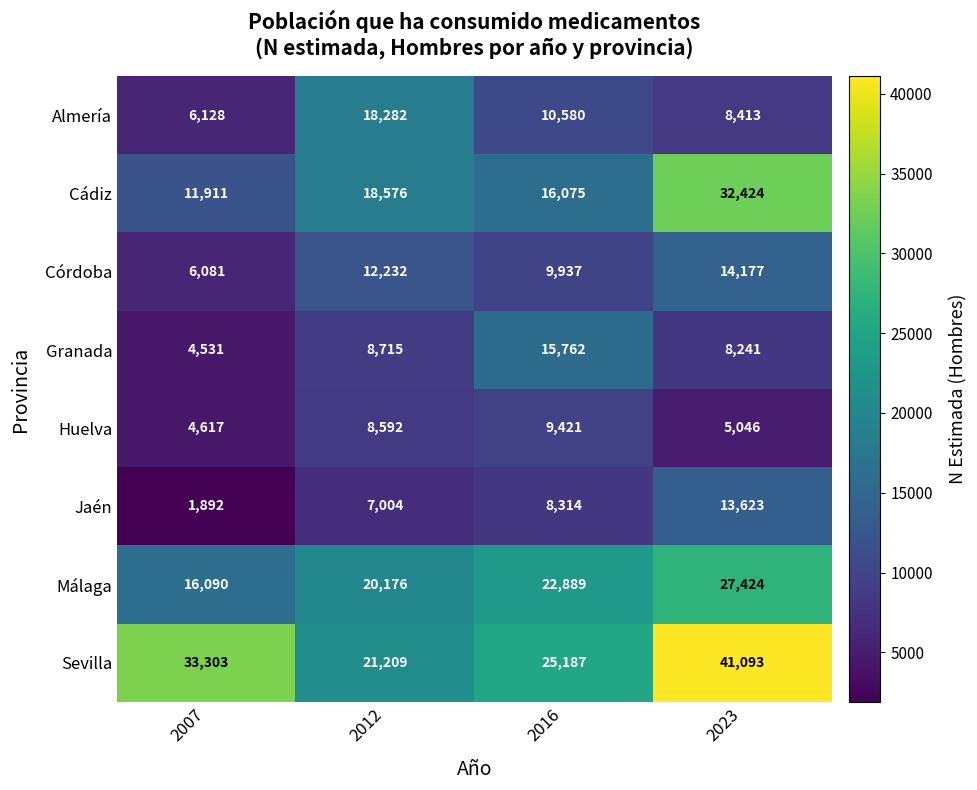

Which category has the highest value across all series?

2023